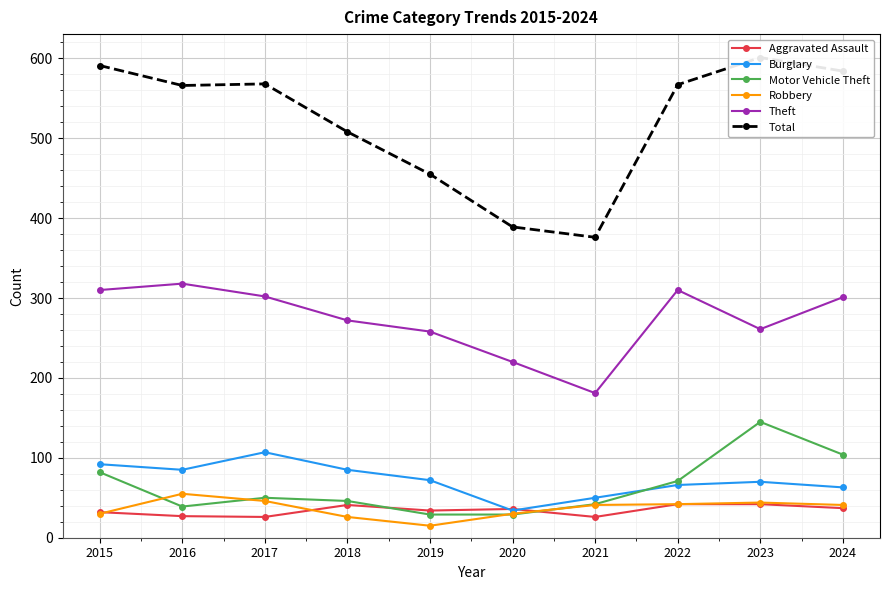

Where is Theft nearest to the value 249?

2019